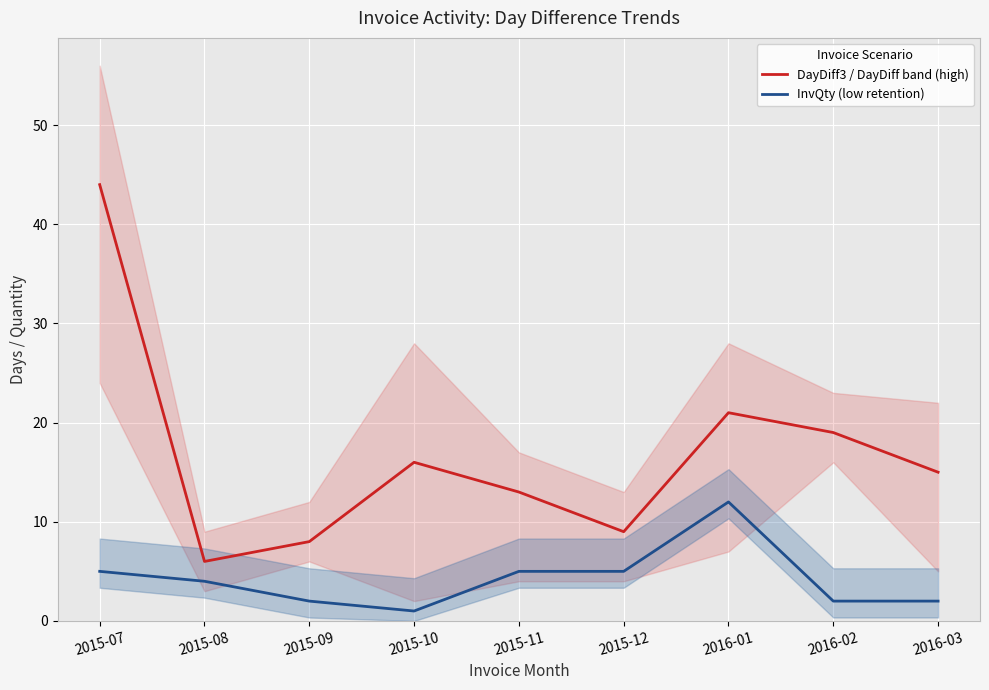

How many lines are shown in the chart?

2